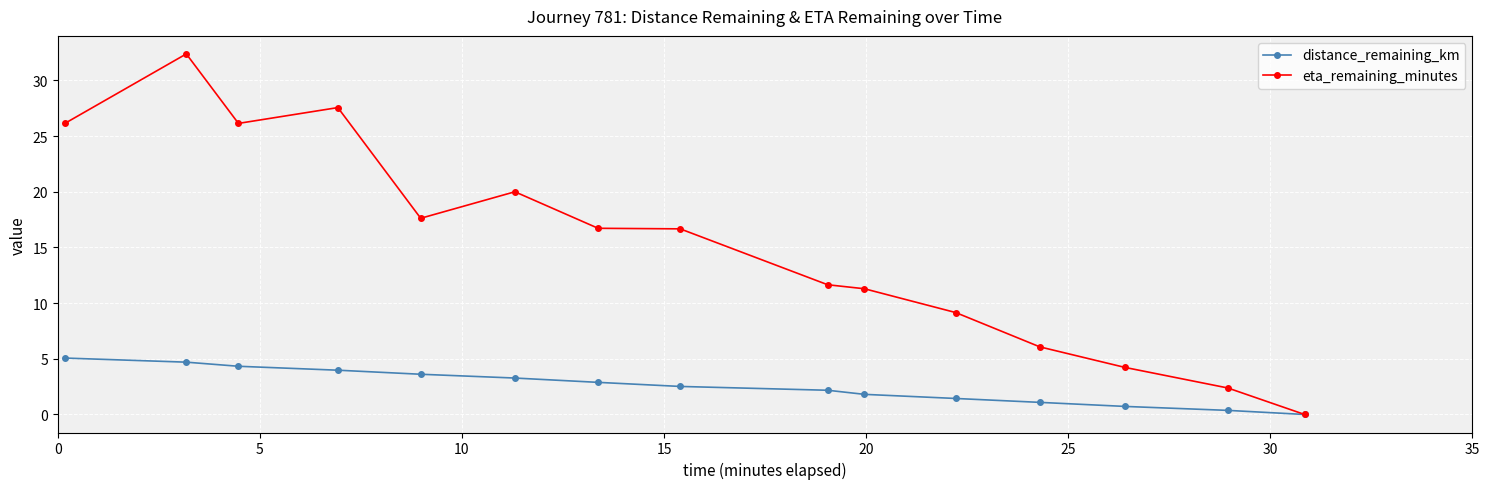

What is the value of the distance_remaining_km point at the 3rd from the left?

4.3